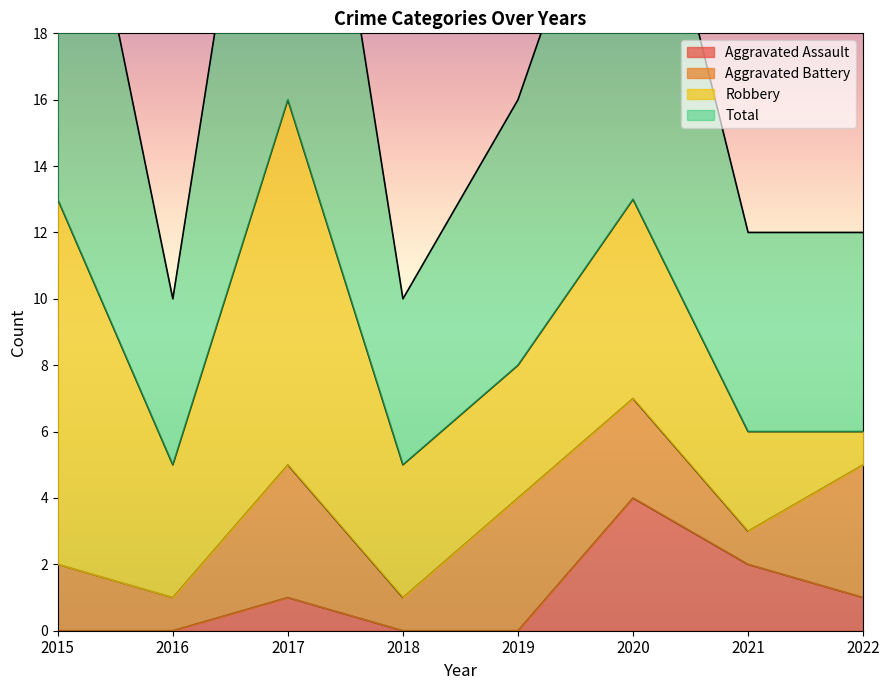

The Aggravated Assault series shows 3 at 2021. True or false?

False